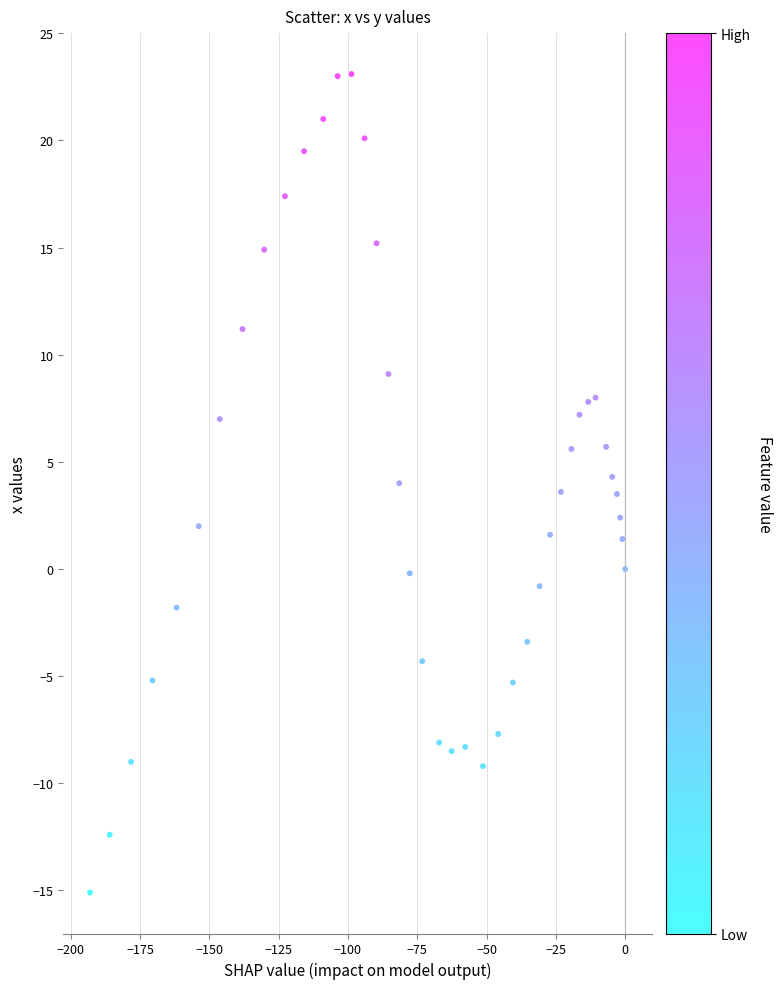

What is the range of X values (max minus min)?

193.0